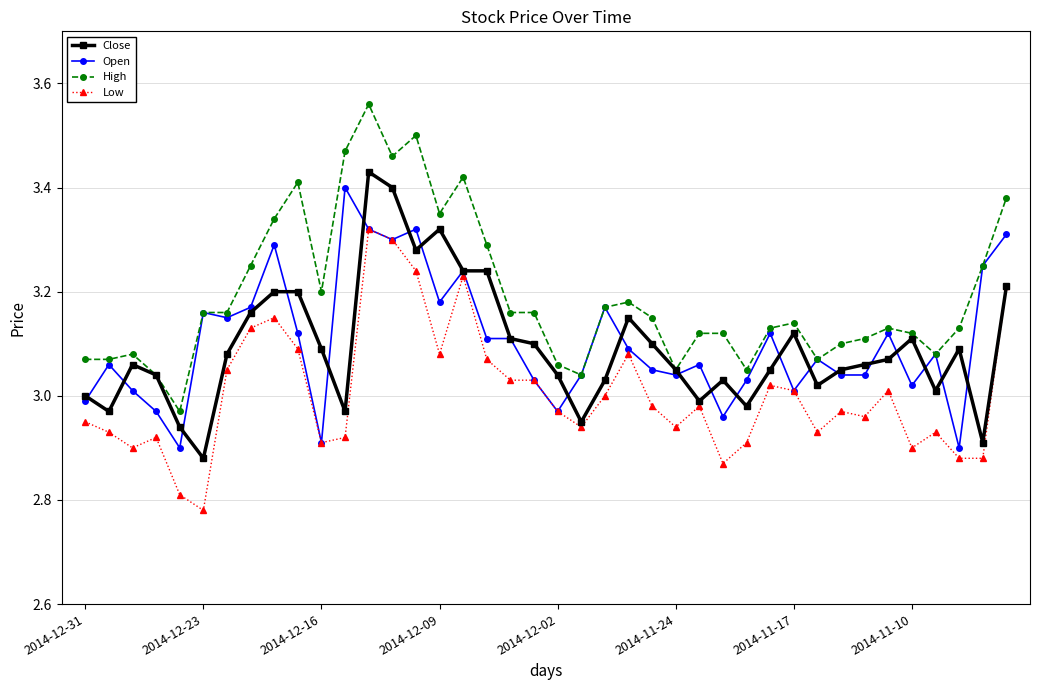

Which series has the largest total across all categories?

High